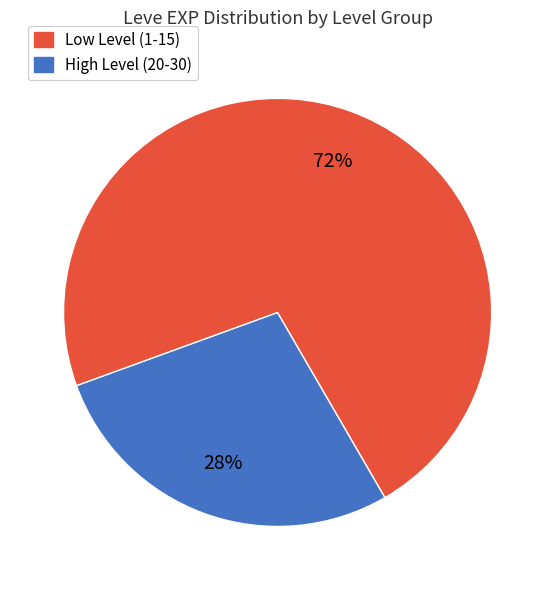

To the nearest percent, what is the difference between the largest and smallest slice percentages?

44%